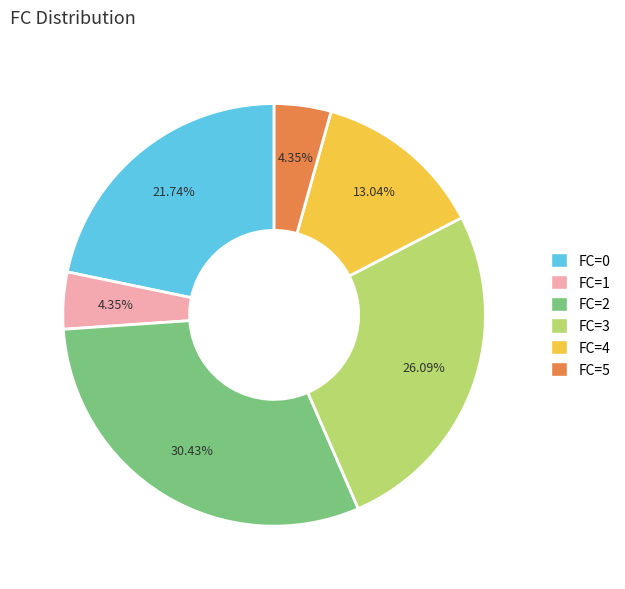

Approximately how many times larger is the value at FC=0 compared to FC=3?

0.8